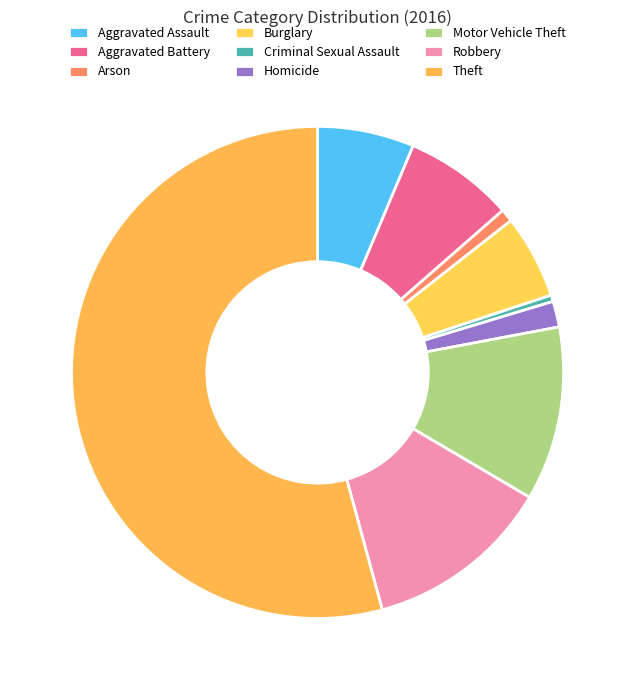

Which category has the smallest portion of the pie?

Criminal Sexual Assault